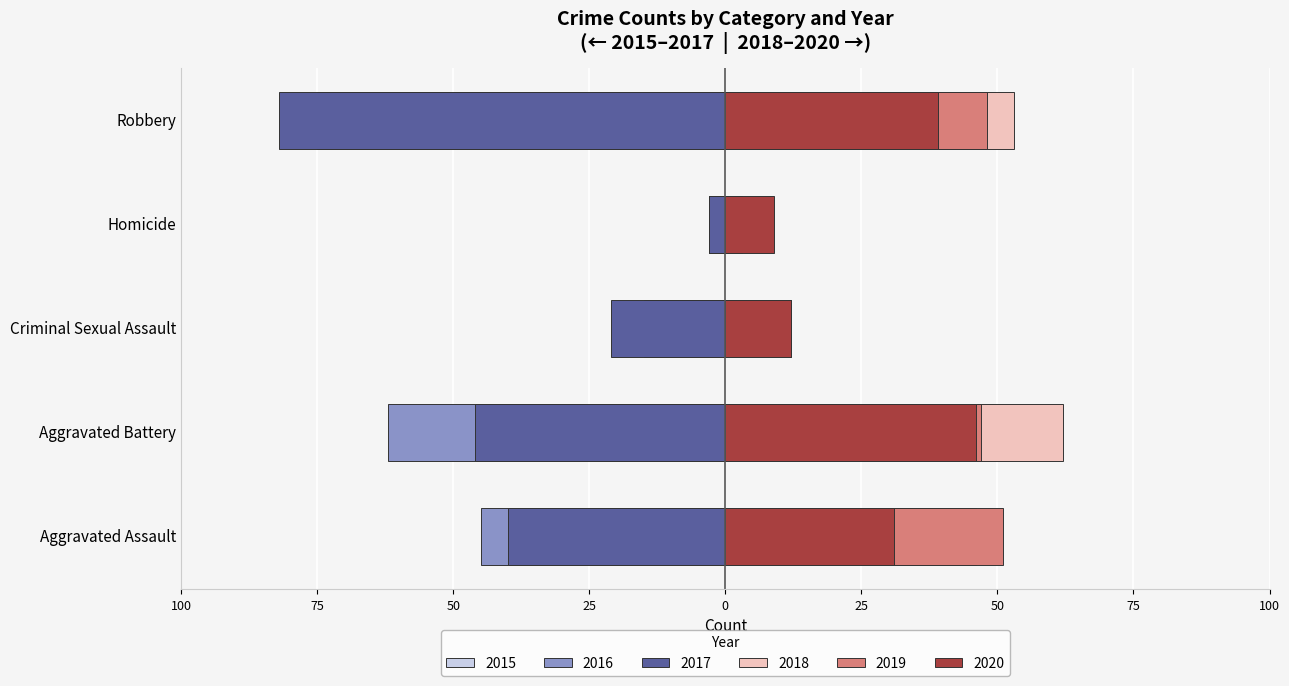

Which series changed the most between Criminal Sexual Assault and Robbery?

2017